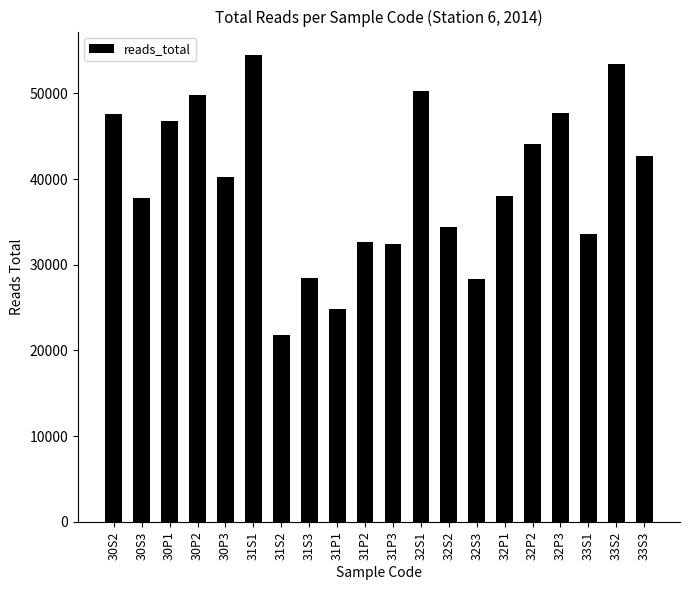

What is the sum of all values?

789449